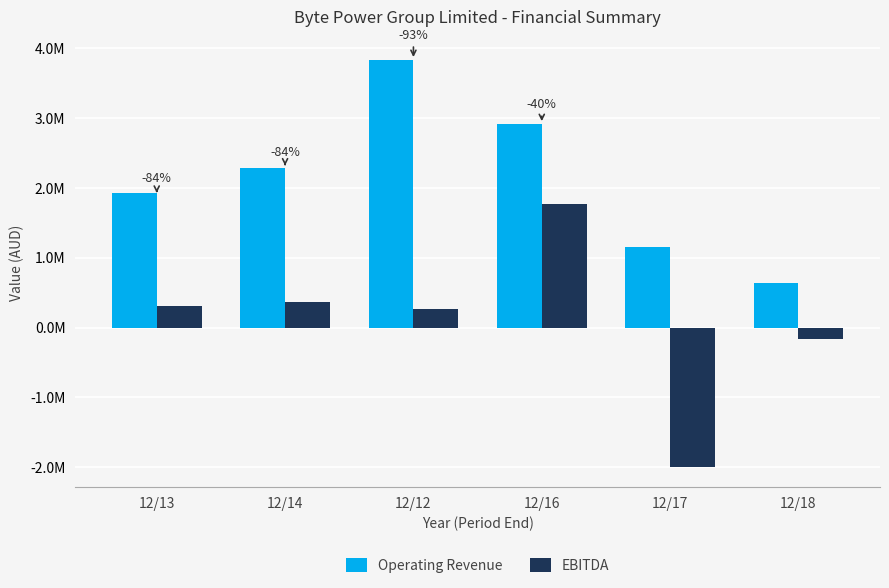

Is it true that Operating Revenue equals 282439 at 12/18?

False